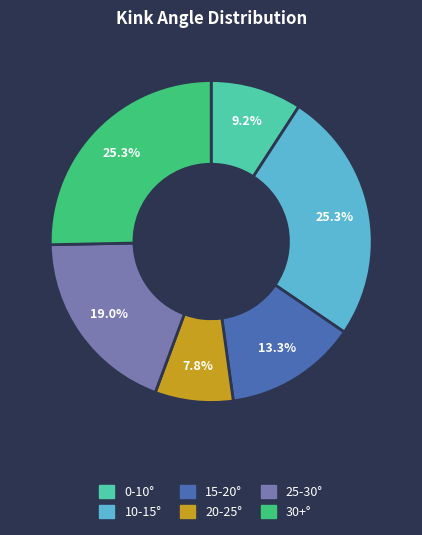

Is there any slice that represents more than half of the pie?

No